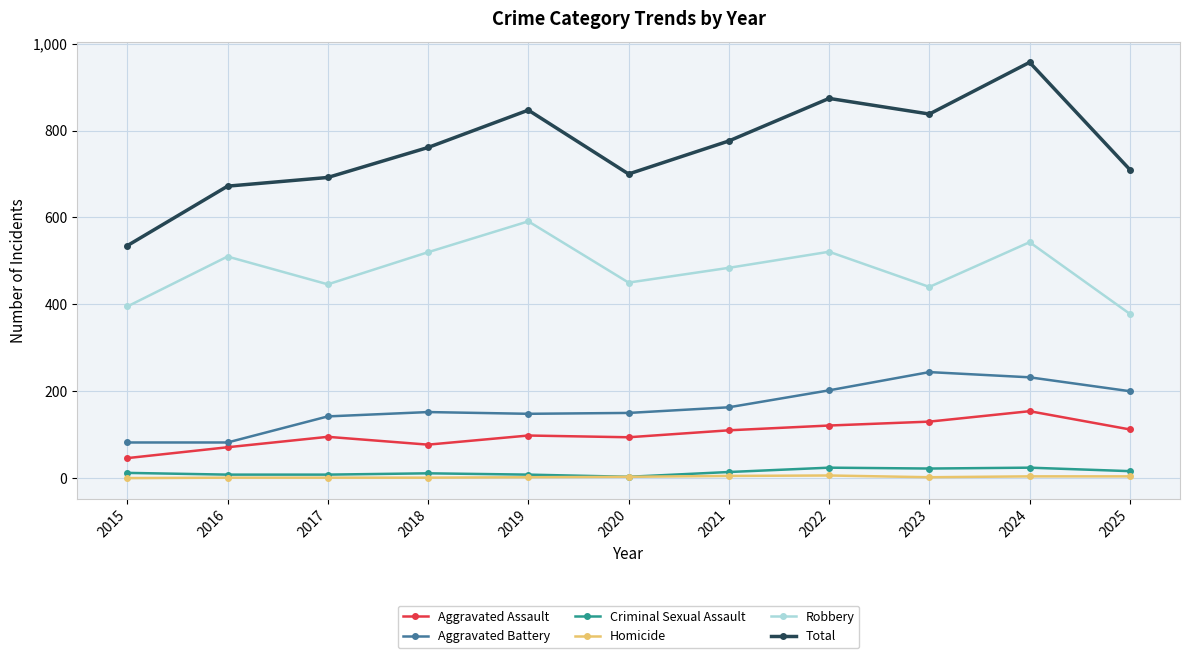

Is it true that Total equals 761 at 2018?

True